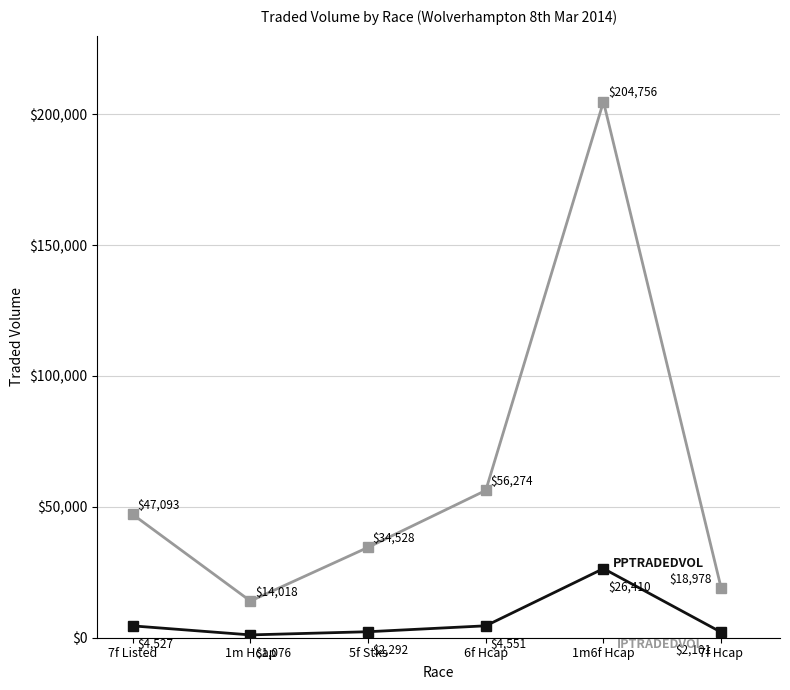

What position from the left is 7f Hcap?

6